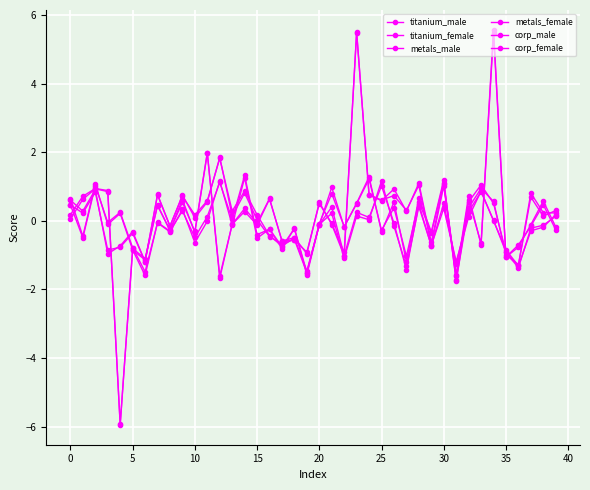

Does the chart have visible grid lines?

Yes